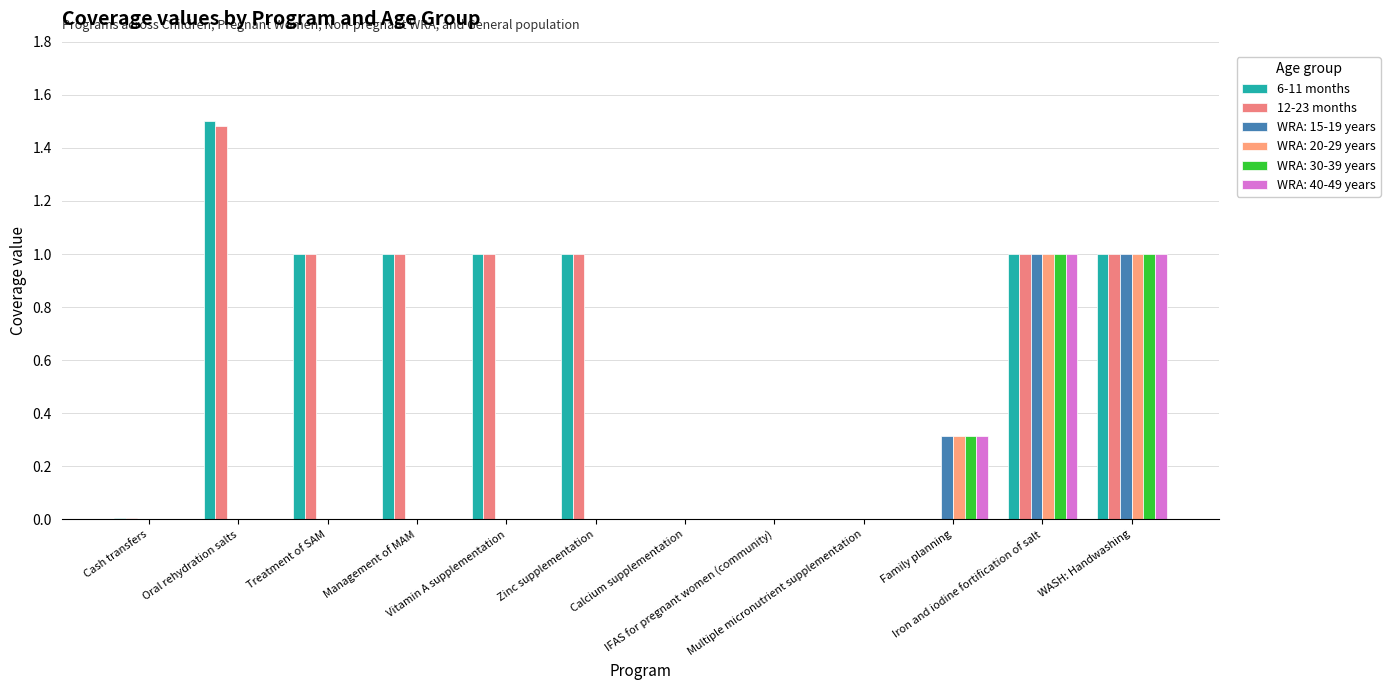

True or false: 6-11 months has a value of 0.3 at Zinc supplementation.

False